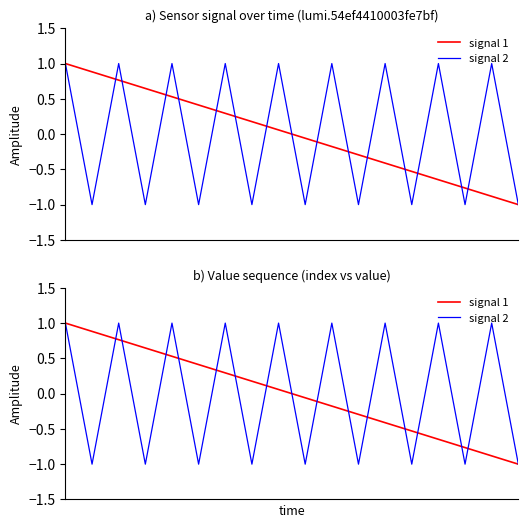

What is the maximum value for signal 2?

1.0